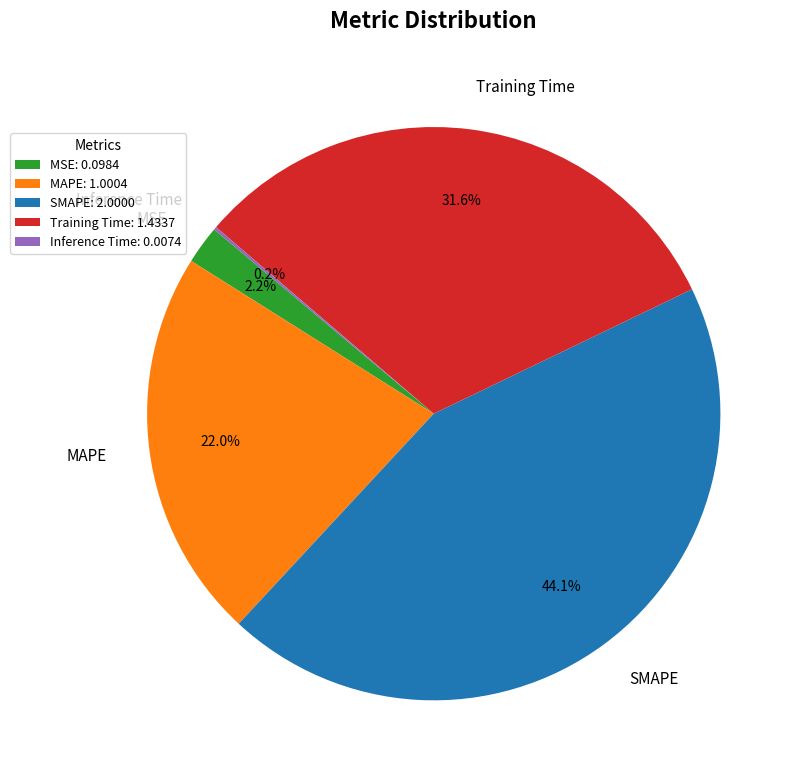

Is there a majority slice in this chart?

No